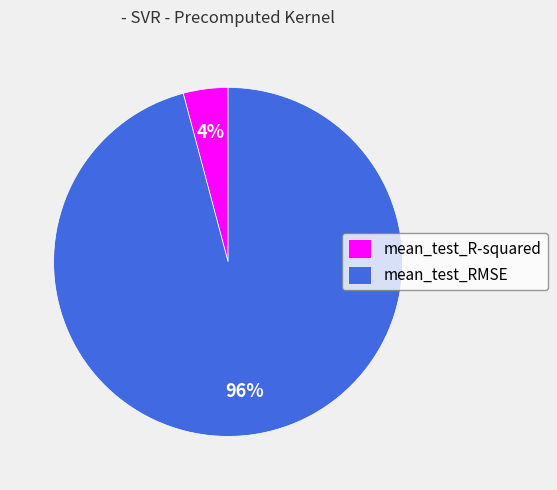

Between mean_test_RMSE and mean_test_R-squared, which is larger?

mean_test_RMSE